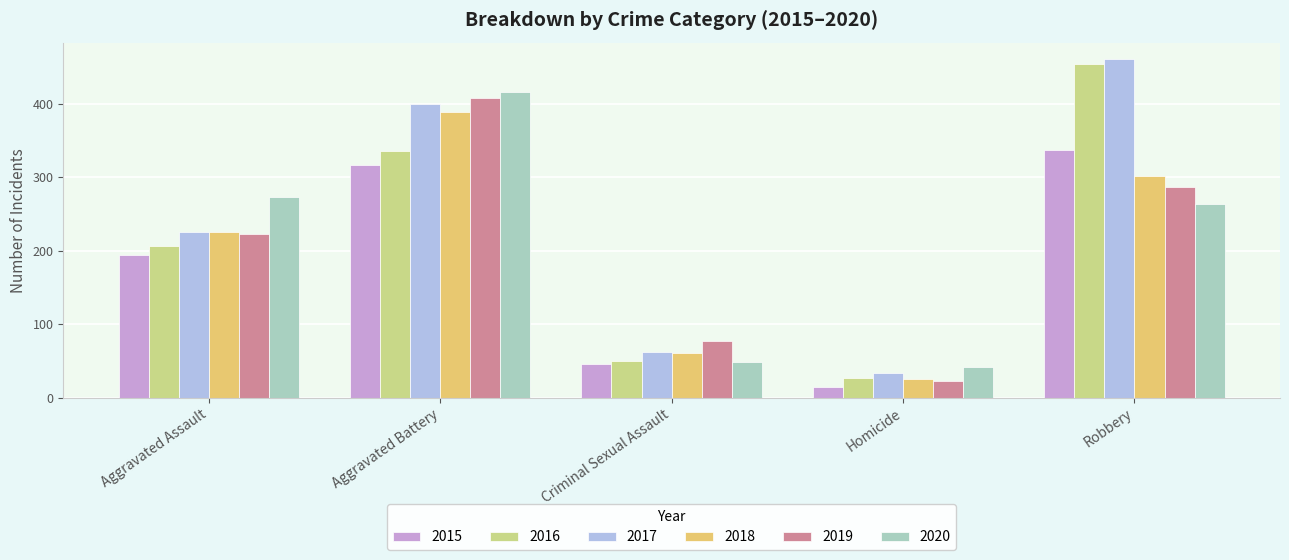

What is the approximate value of 2020 at Criminal Sexual Assault, to the nearest 10?

50